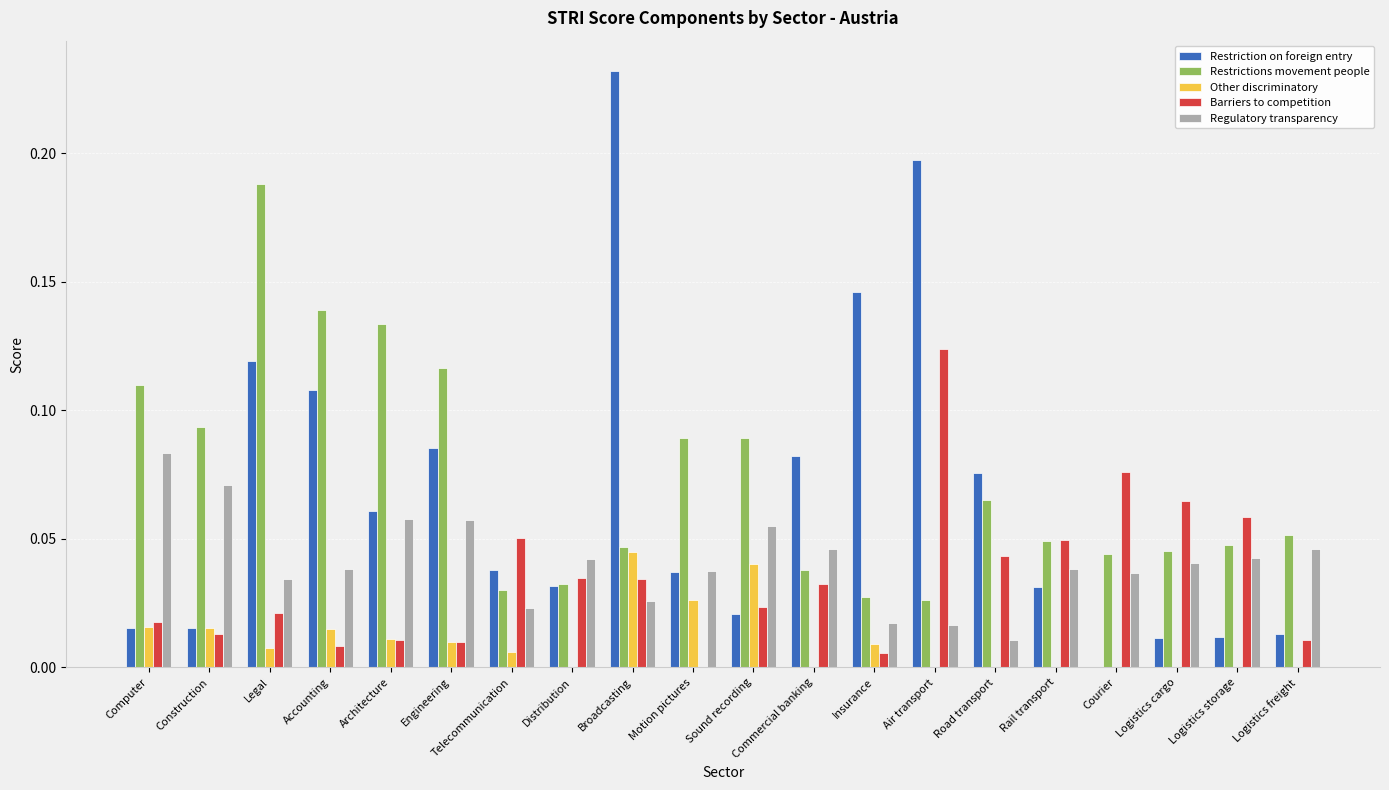

Which category has the highest value across all series?

Broadcasting